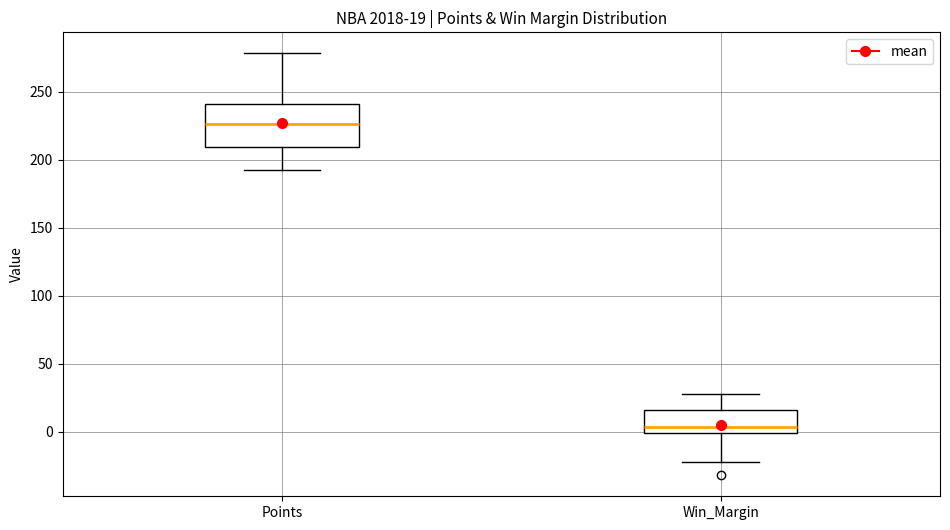

Comparing the boxes themselves (not the whiskers), which one is the tallest?

Points